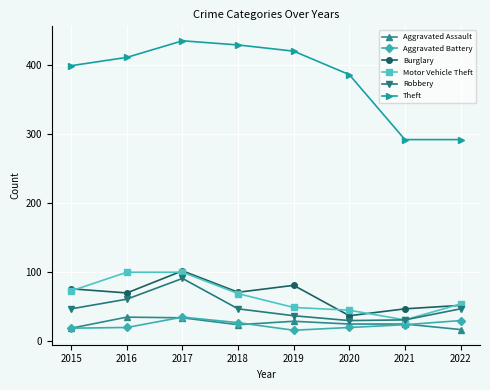

What is the difference between the Aggravated Battery values at 2015 and 2019?

3